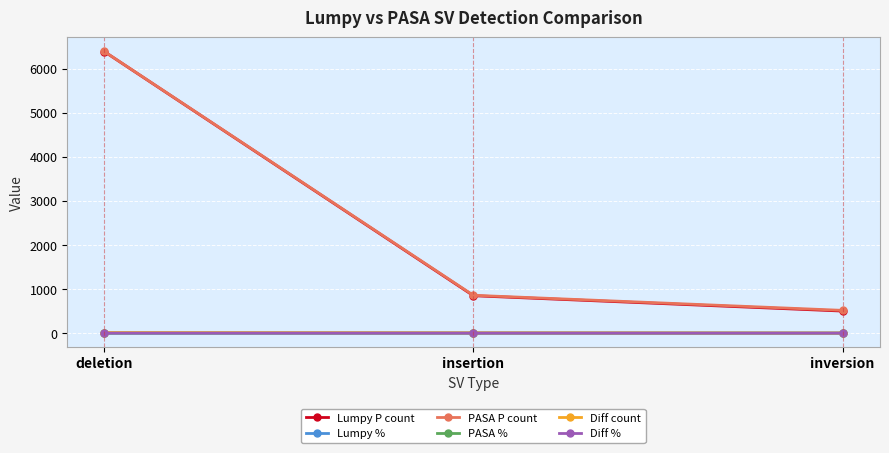

How many lines are shown in the chart?

6